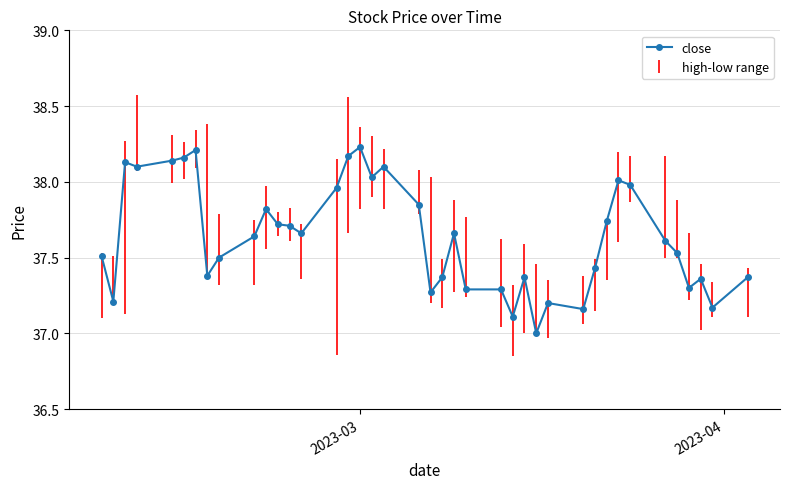

What is the smallest value displayed?

37.0